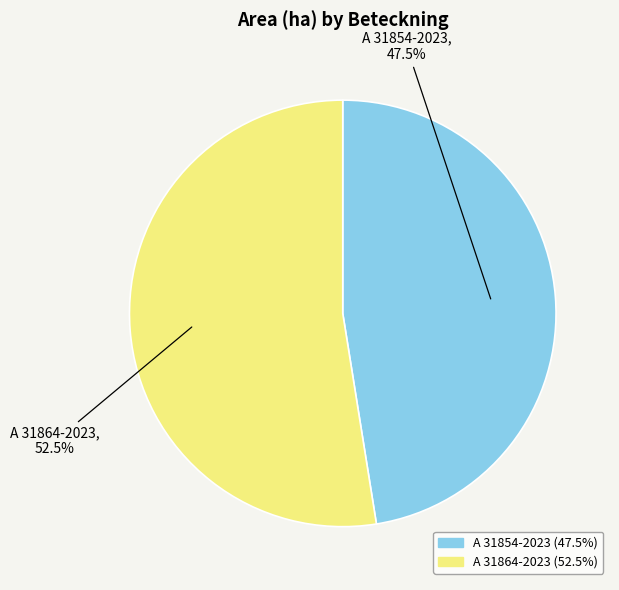

Which has a higher value, A 31864-2023 or A 31854-2023?

A 31864-2023